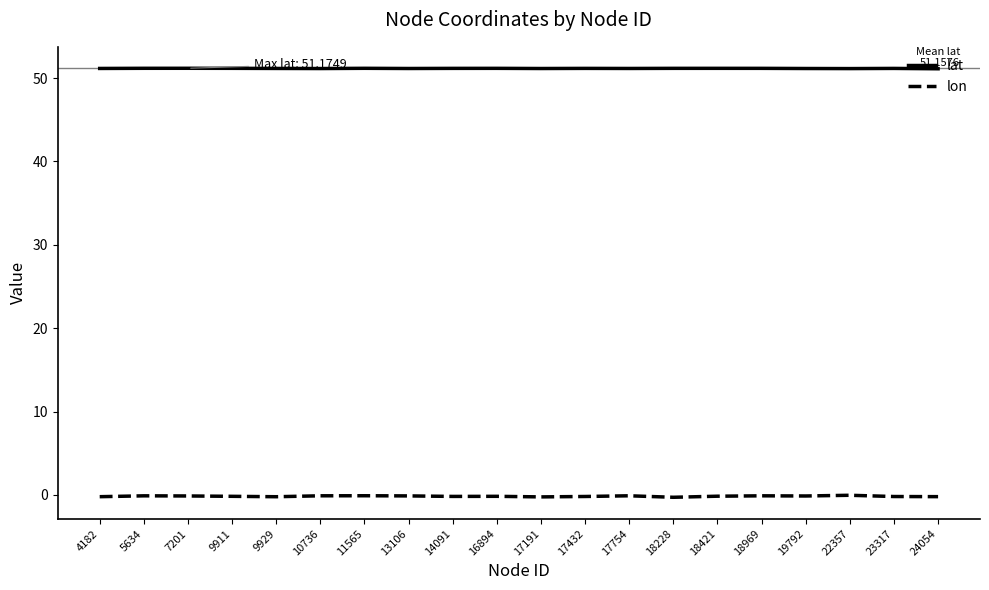

Is this an area chart (filled region under the line)?

No